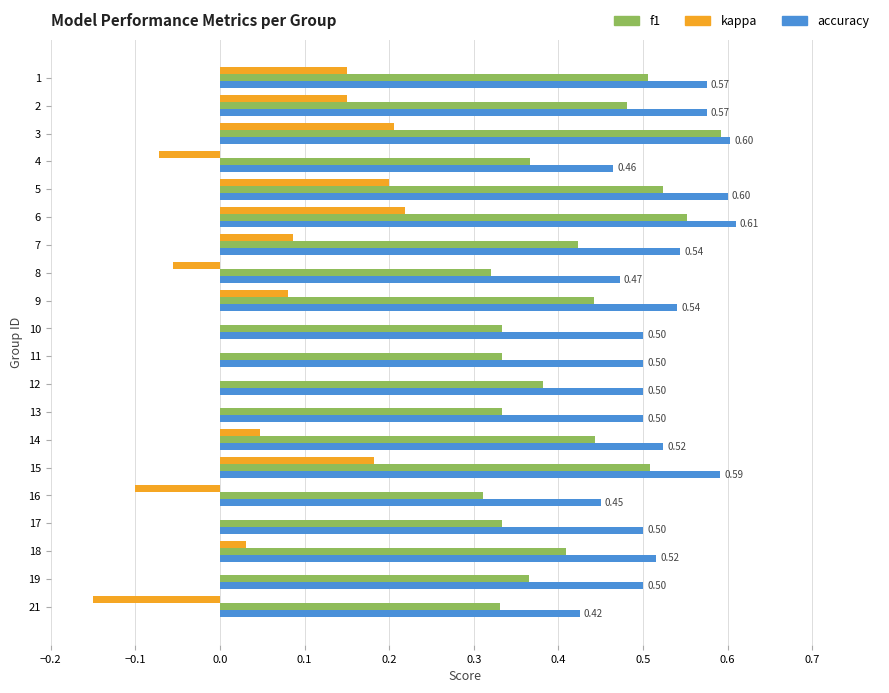

Between 4 and 7, which series saw the biggest shift?

kappa